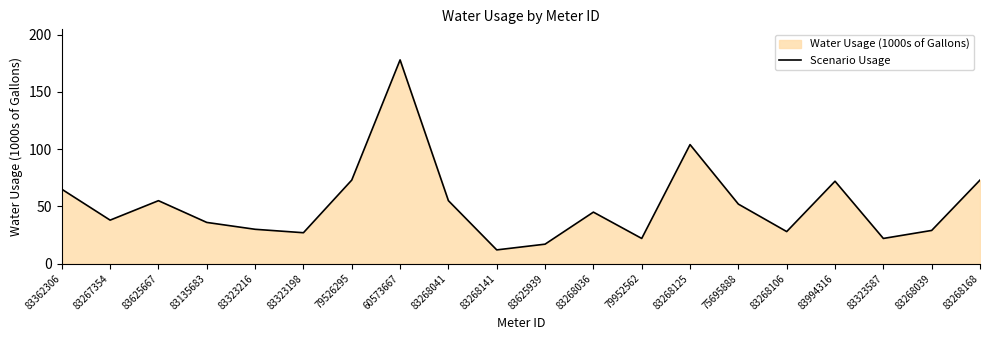

List the labels in order of value, largest first.

60573667, 83268125, 79526295, 83268168, 83994316, 83362306, 83625667, 83268041, 75695888, 83268036, 83267354, 83135683, 83323216, 83268039, 83268106, 83323198, 79952562, 83323587, 83625939, 83268141